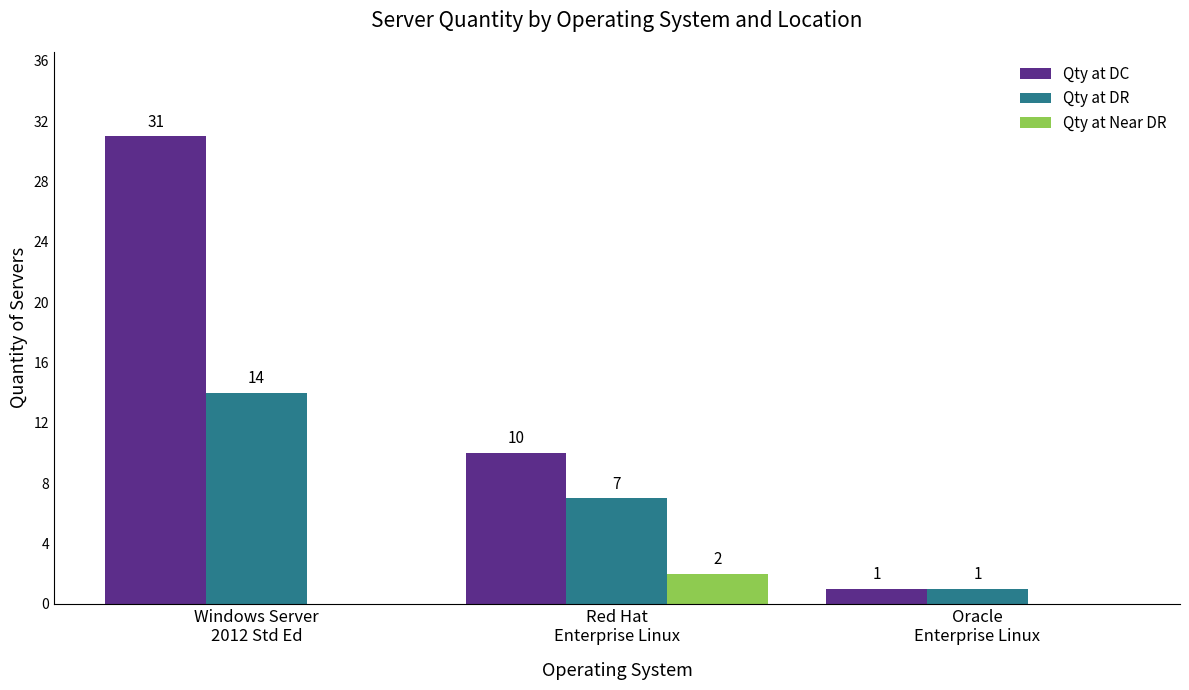

What is the sum of all Qty at DC values?

42